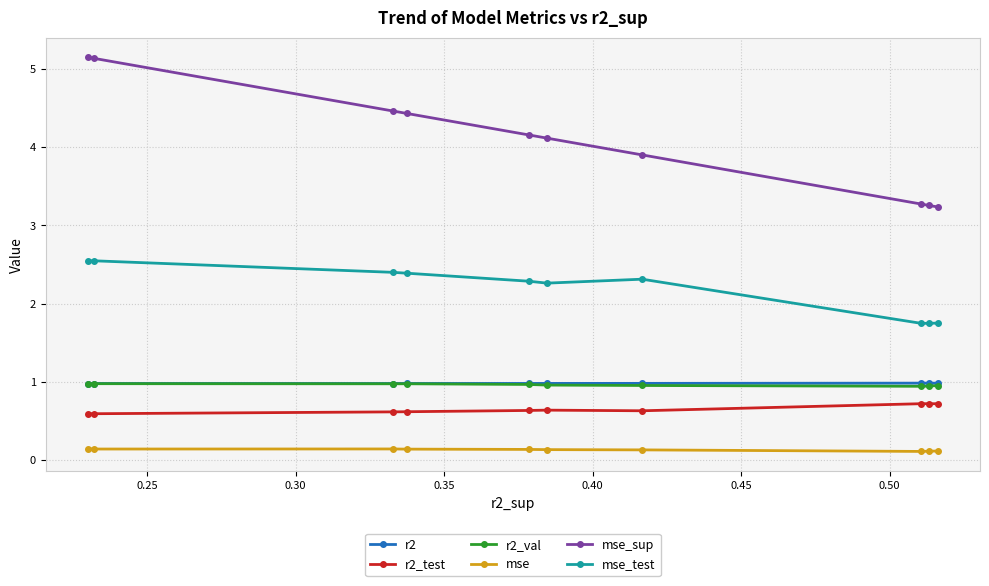

Count the number of categories in the chart.

10